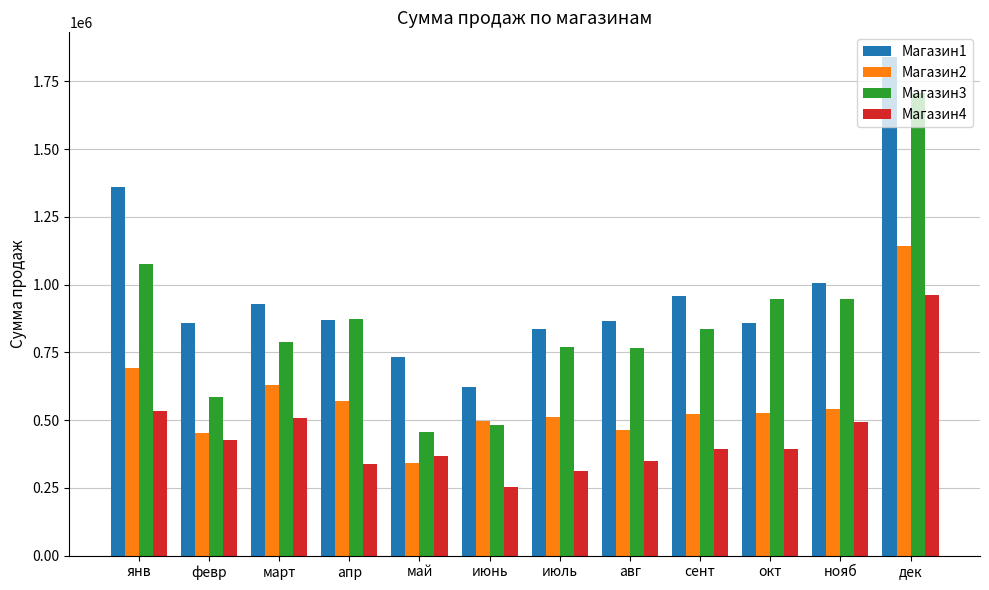

Is it true that Магазин3 equals 400713.8 at июль?

False